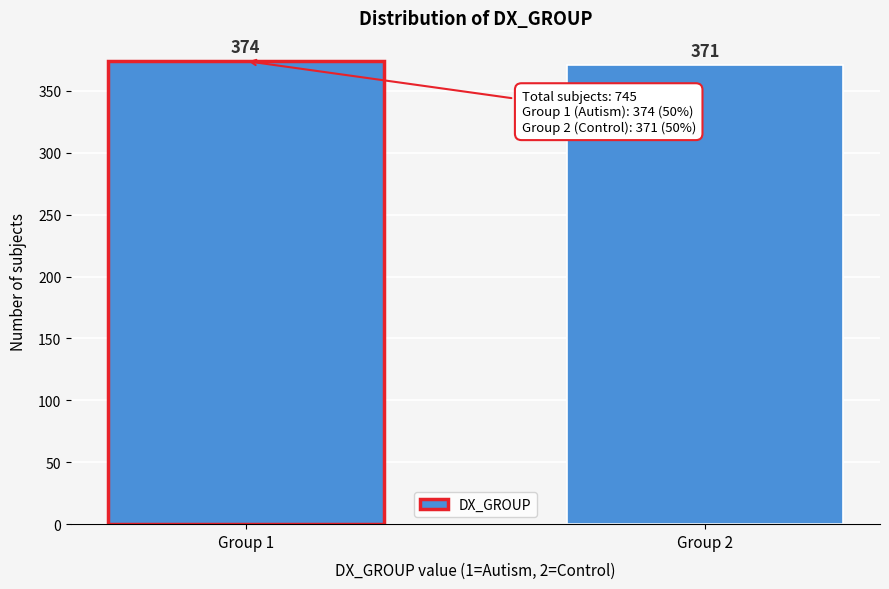

Reading left to right, extract all data points from this chart.

Group 1=374	Group 2=371